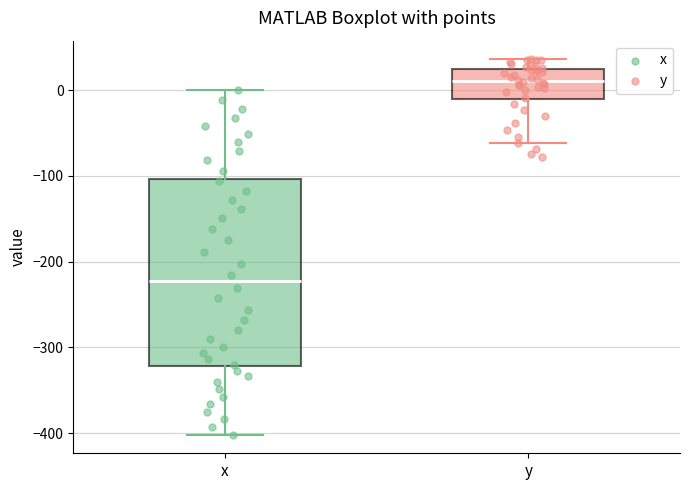

Which box has the highest median line?

y